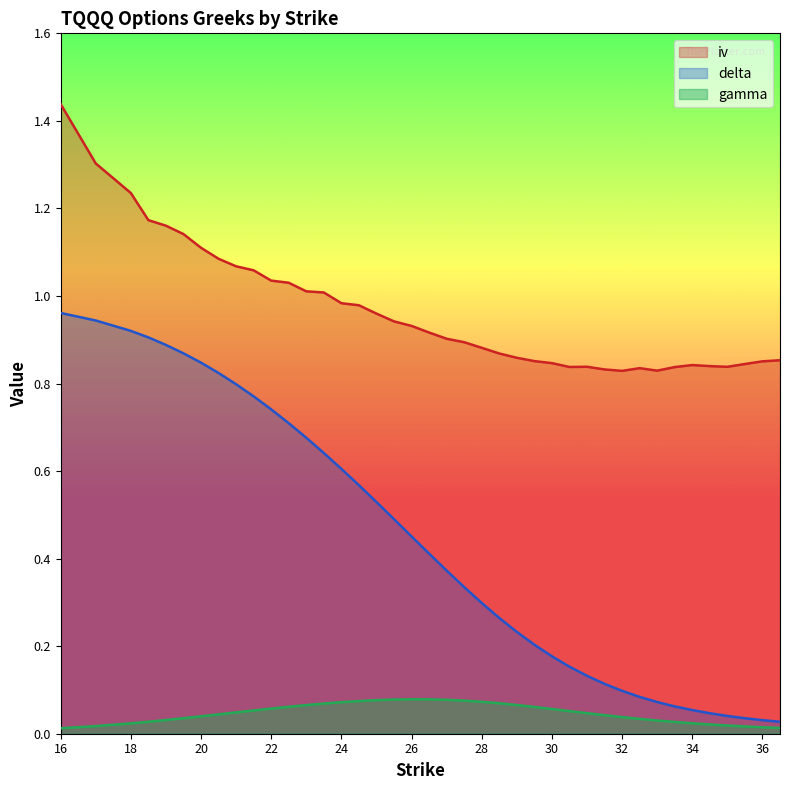

Does the chart have visible grid lines?

No